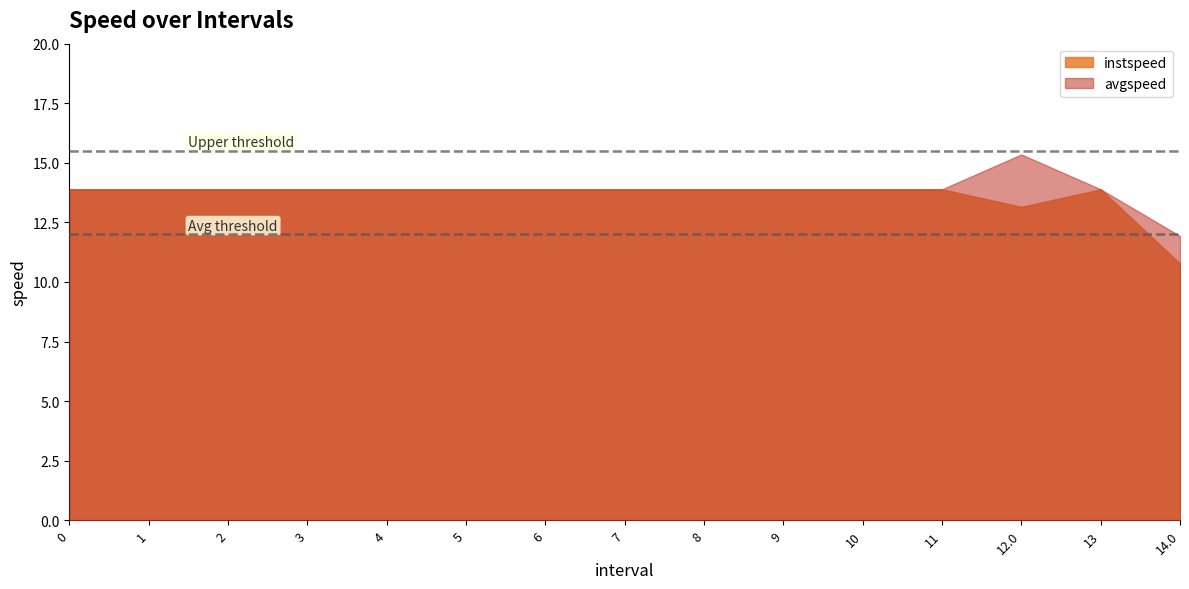

What is the maximum value for avgspeed?

15.4